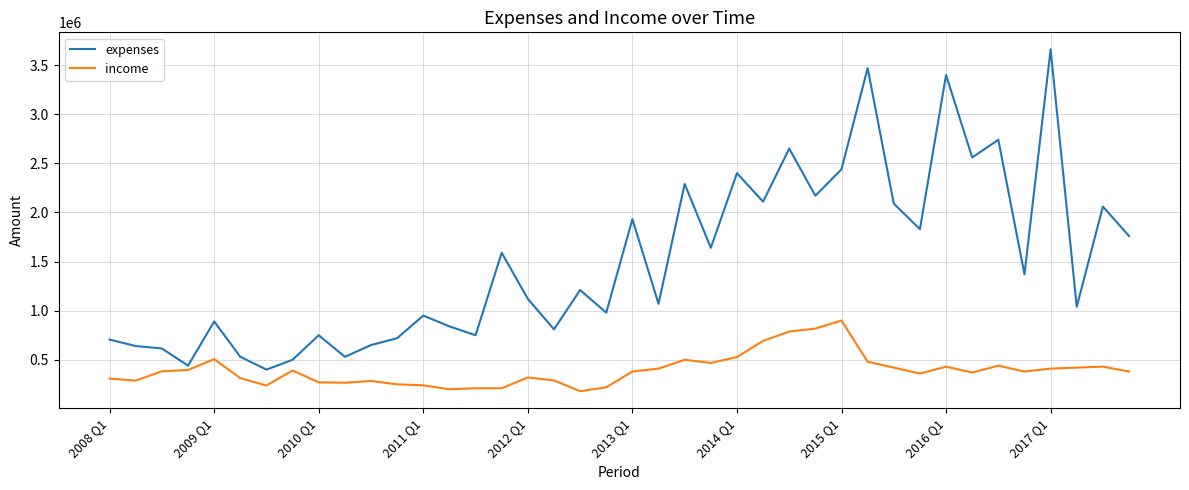

What is the greatest value displayed?

3660000